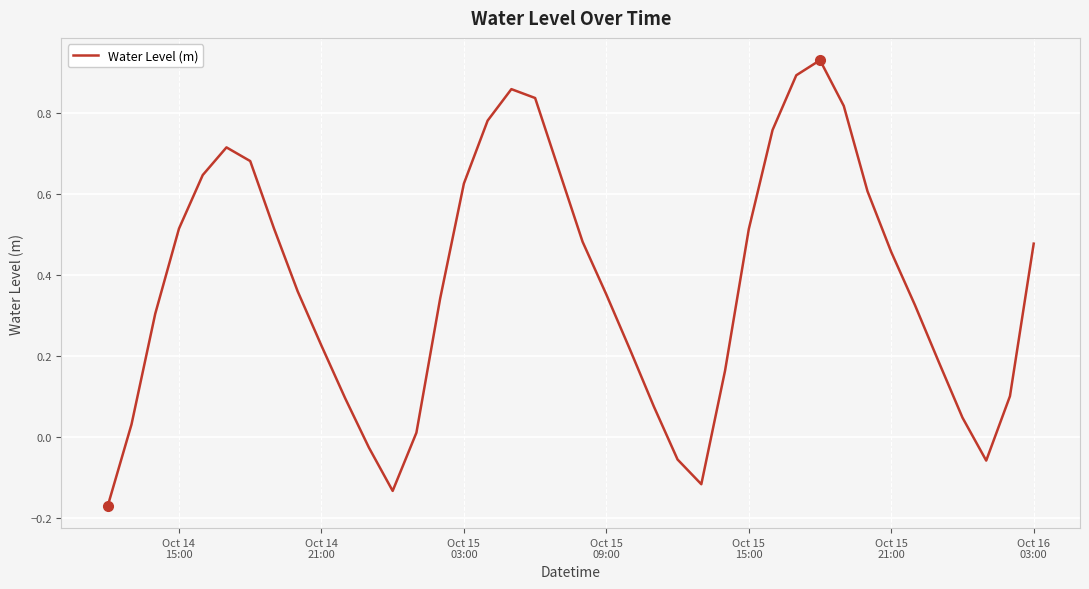

Is this an area chart (filled region under the line)?

No